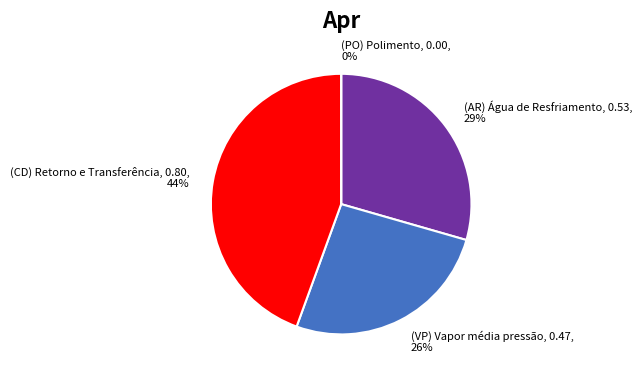

How many segments does this pie chart have?

4